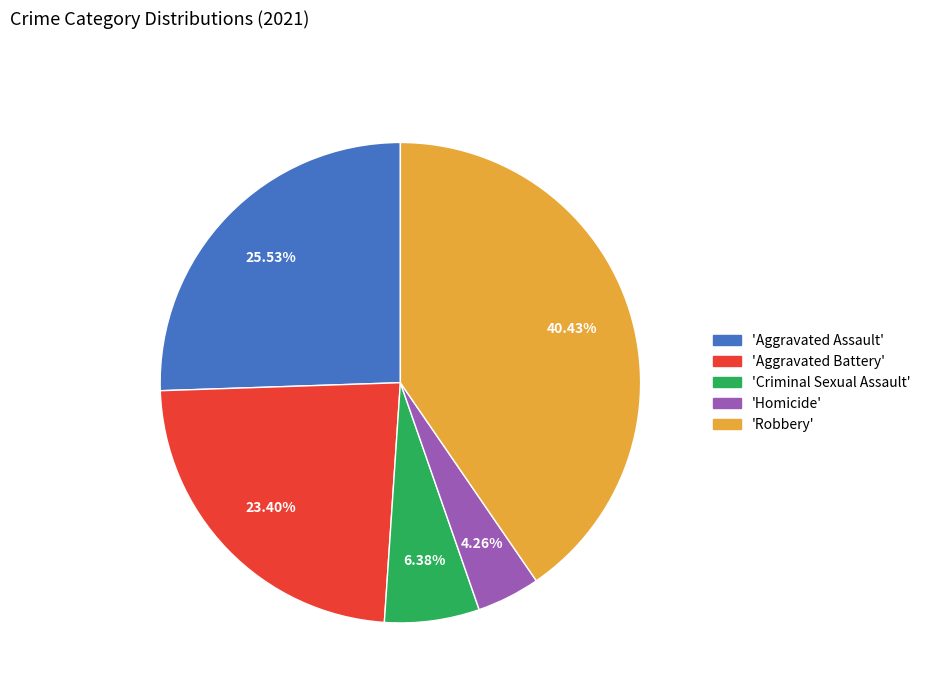

Is there any slice that represents more than half of the pie?

No